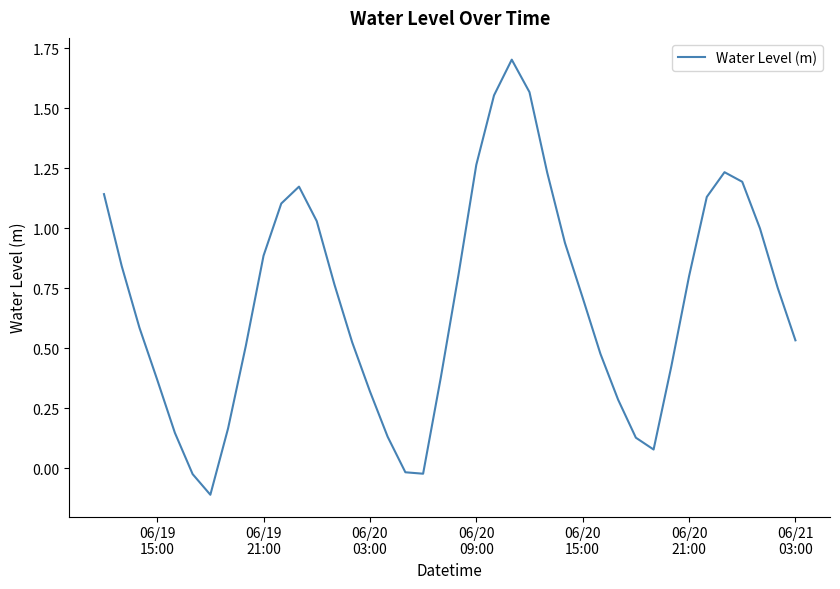

What is the difference between the maximum and minimum values?

1.8